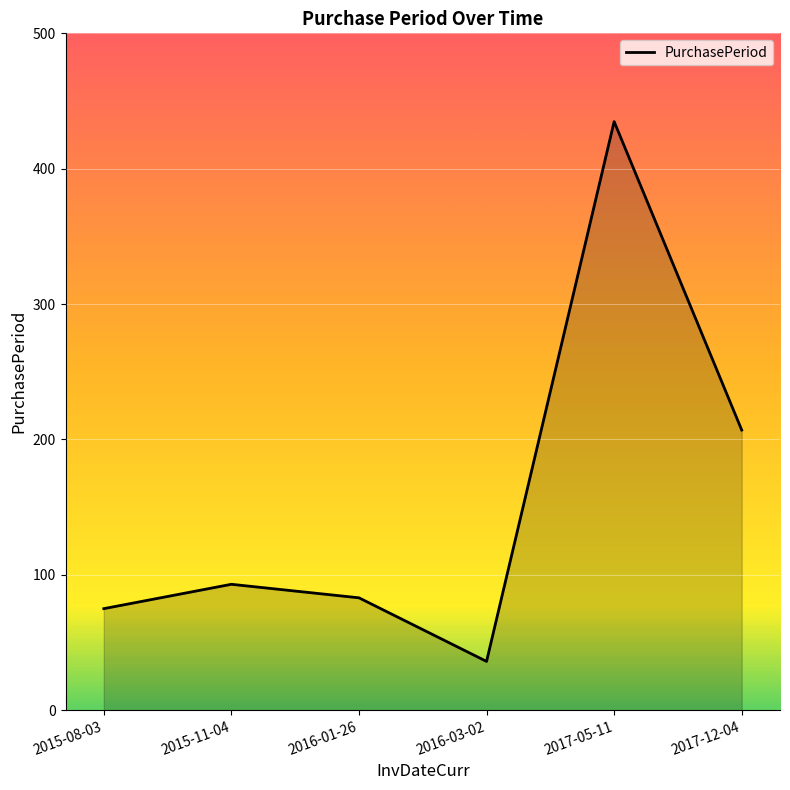

Where is the first local minimum?

2016-03-02